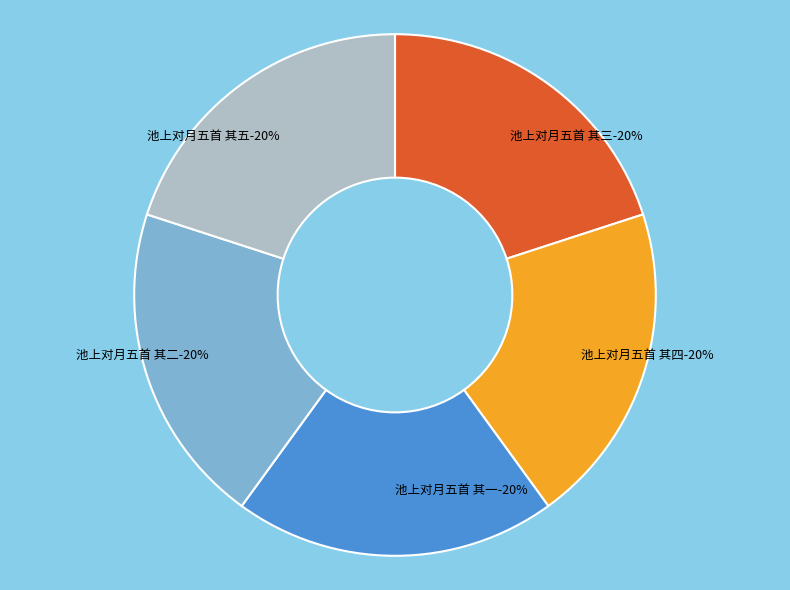

The 池上对月五首 其四 slice represents 30% of the pie. True or false?

False